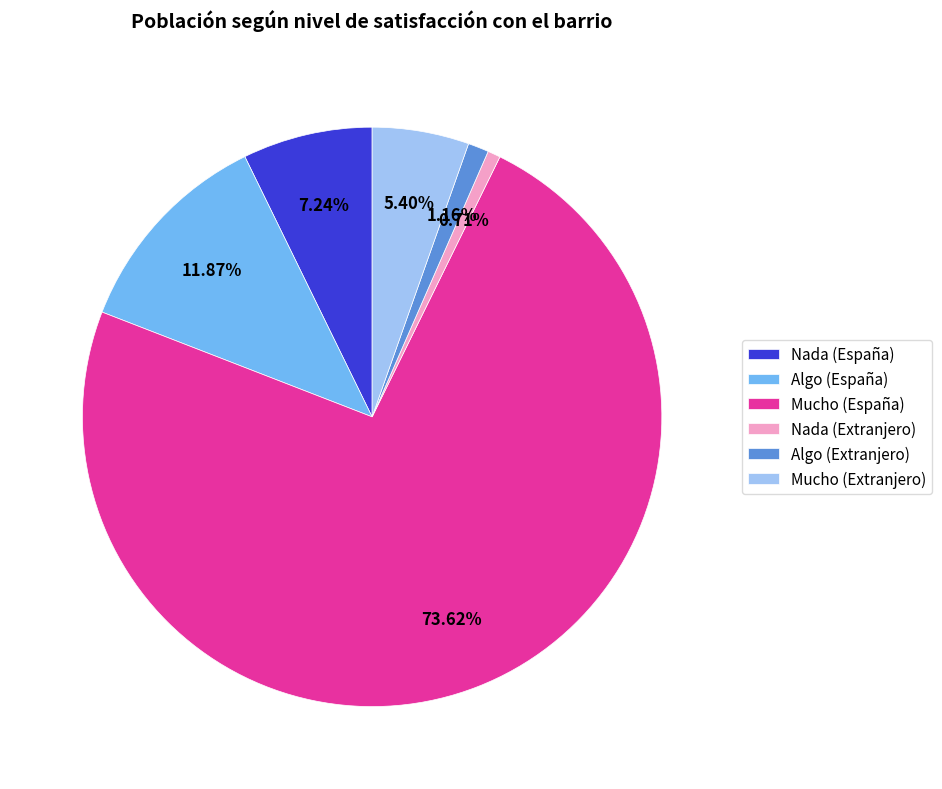

Count the number of slices in the pie.

6